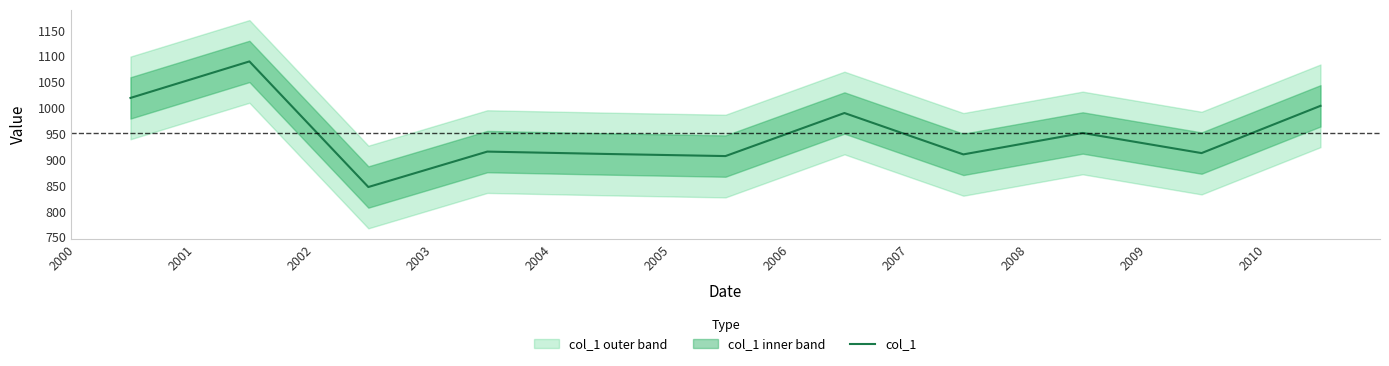

What is the value of the 1st point from the left?

1019.2